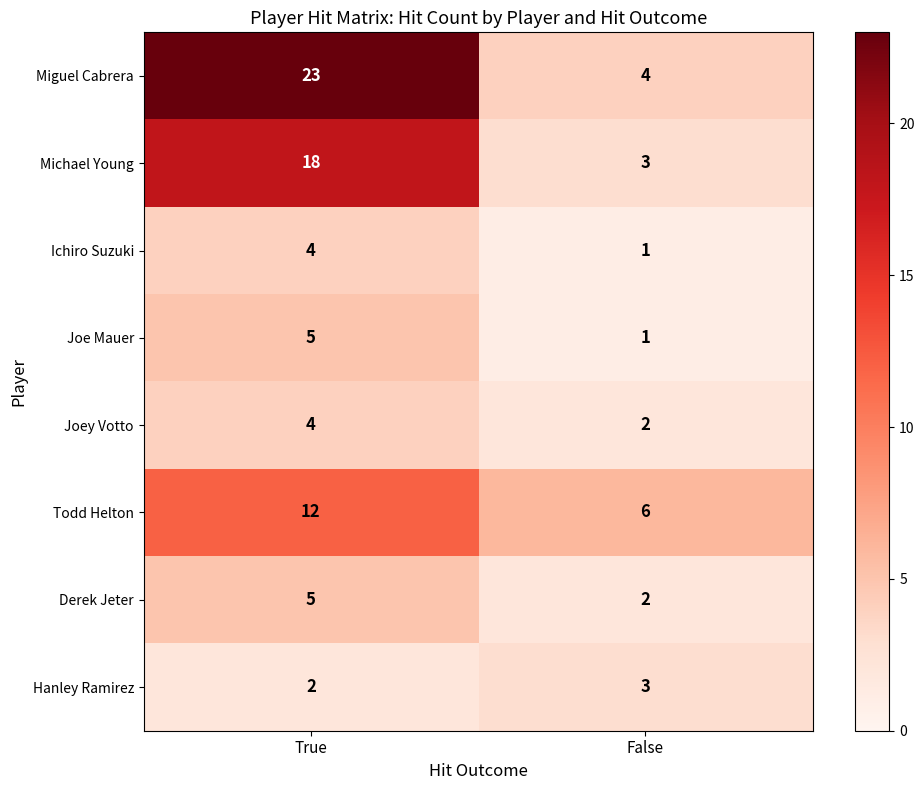

Is it true that Joey Votto equals 3 at False?

False